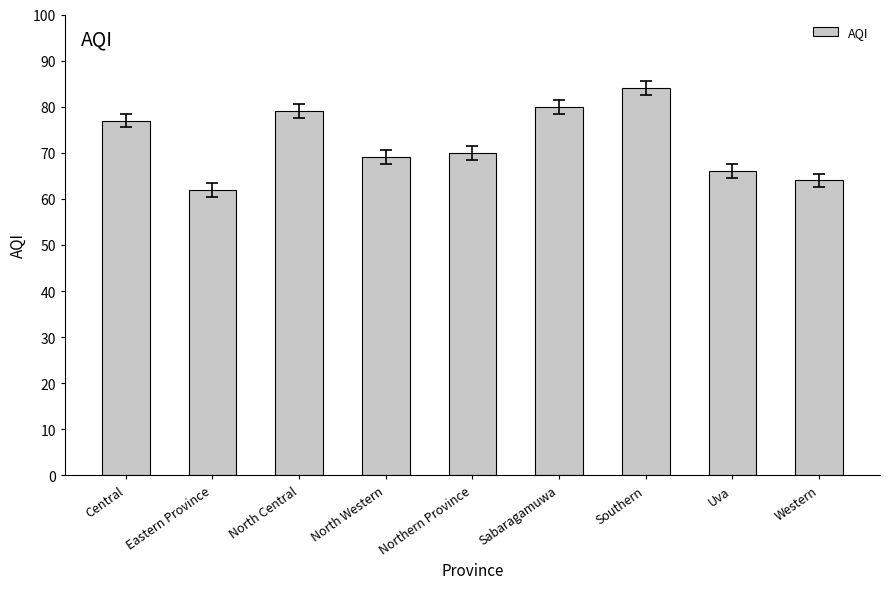

Which has a higher value, North Western or North Central?

North Central